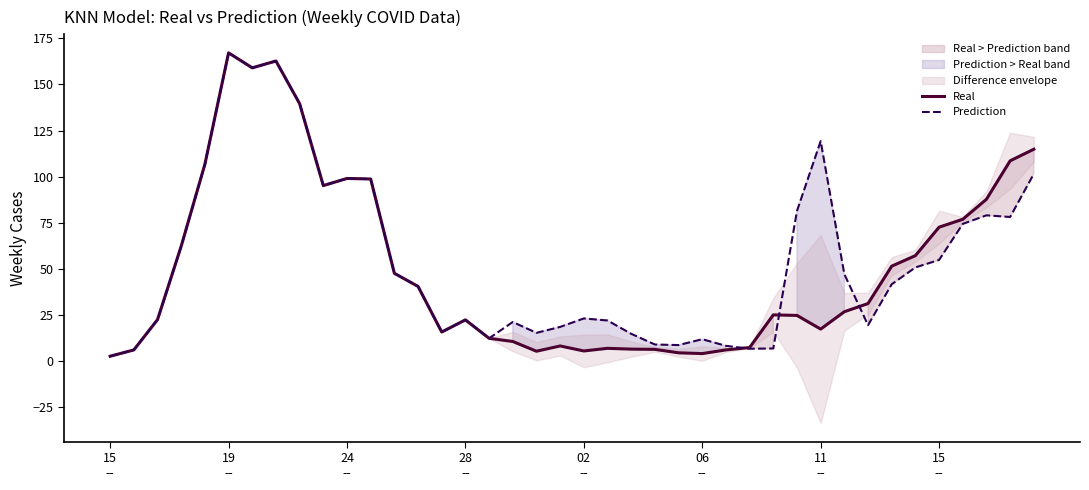

List the series in order of their peak value, highest first.

Real, Prediction